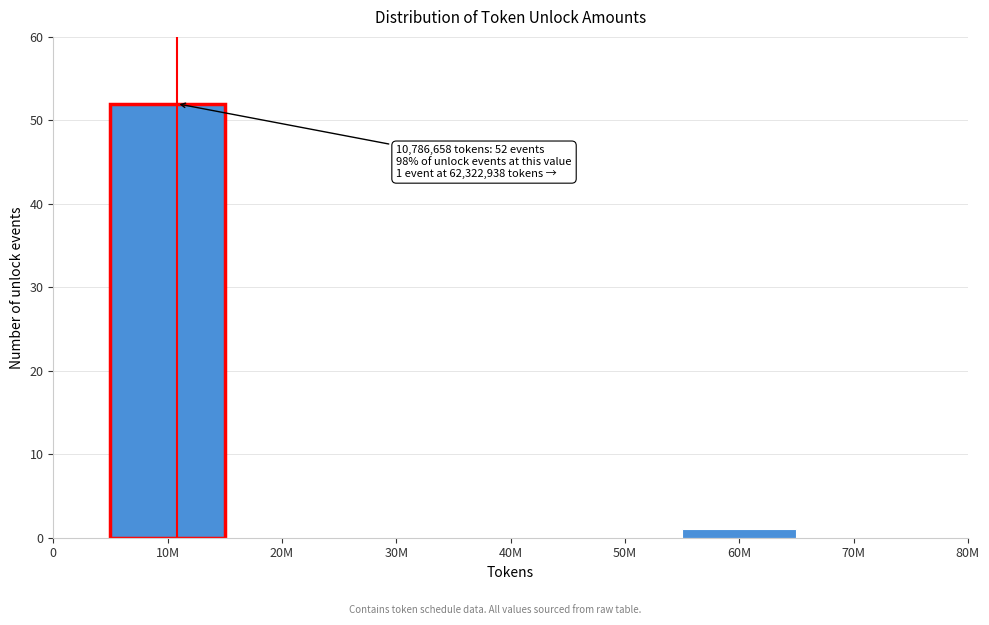

Reading left to right, extract all data points from this chart.

10M=52	20M=0	30M=0	40M=0	50M=0	60M=1	70M=0